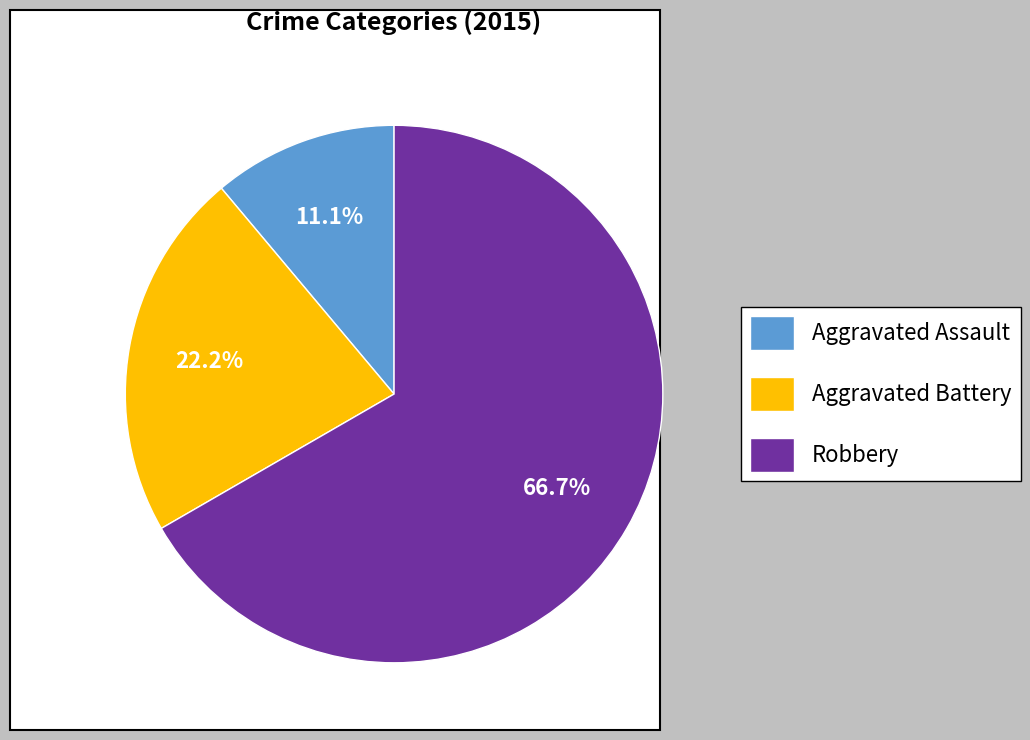

Combined, what portion of the pie is Aggravated Battery and Robbery?

88.9%